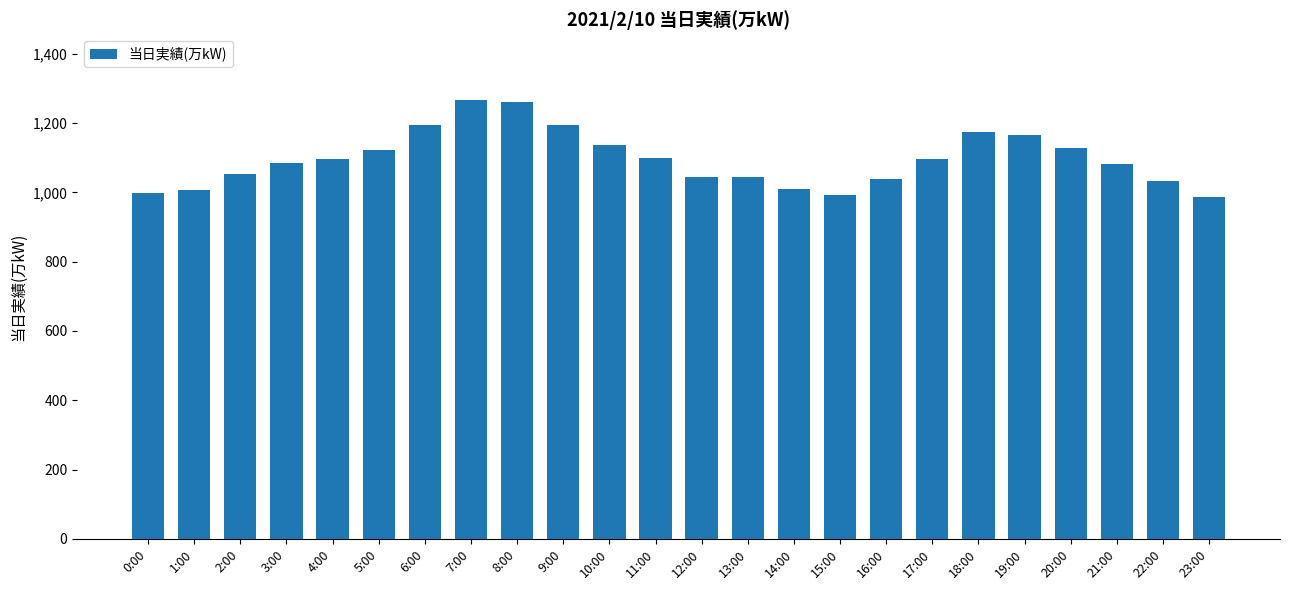

What is the value of the 14th bar from the left?

1043